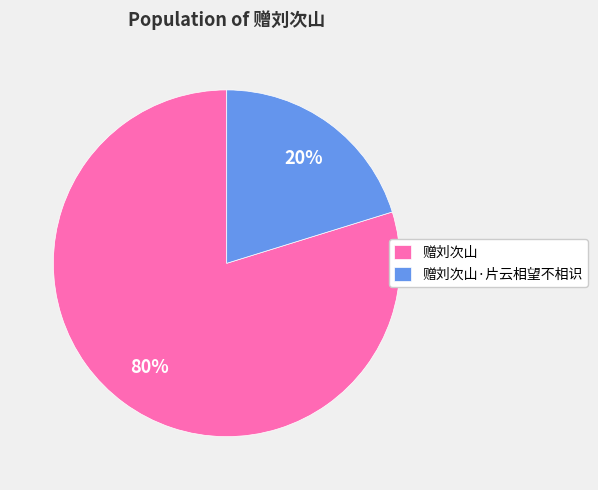

To the nearest percent, what portion does 赠刘次山 represent?

80%